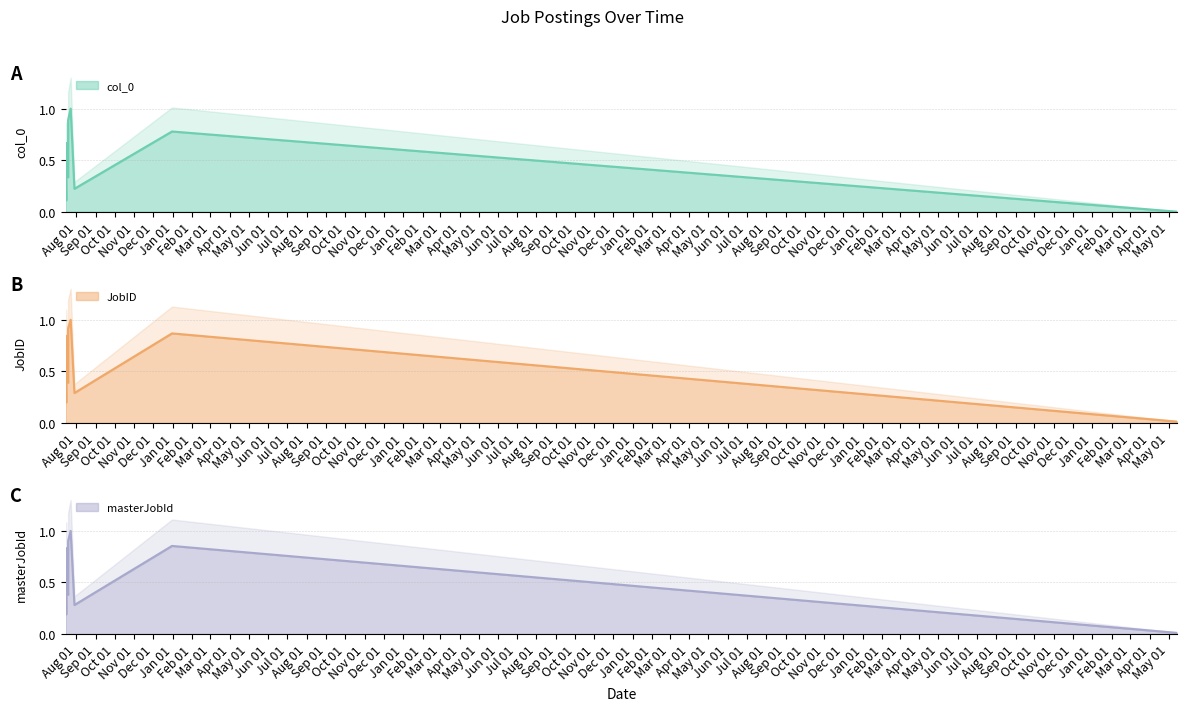

How many series are shown in this chart?

3